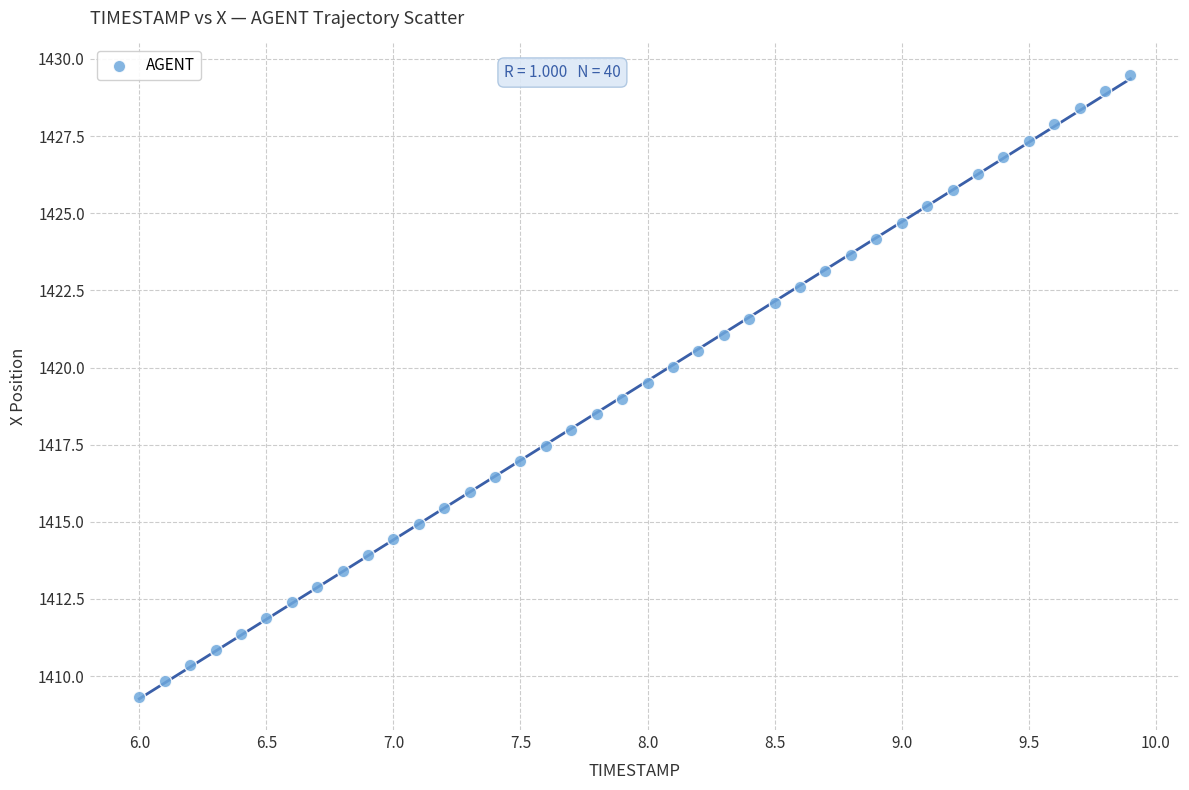

What is the range of Y values (max minus min)?

20.2